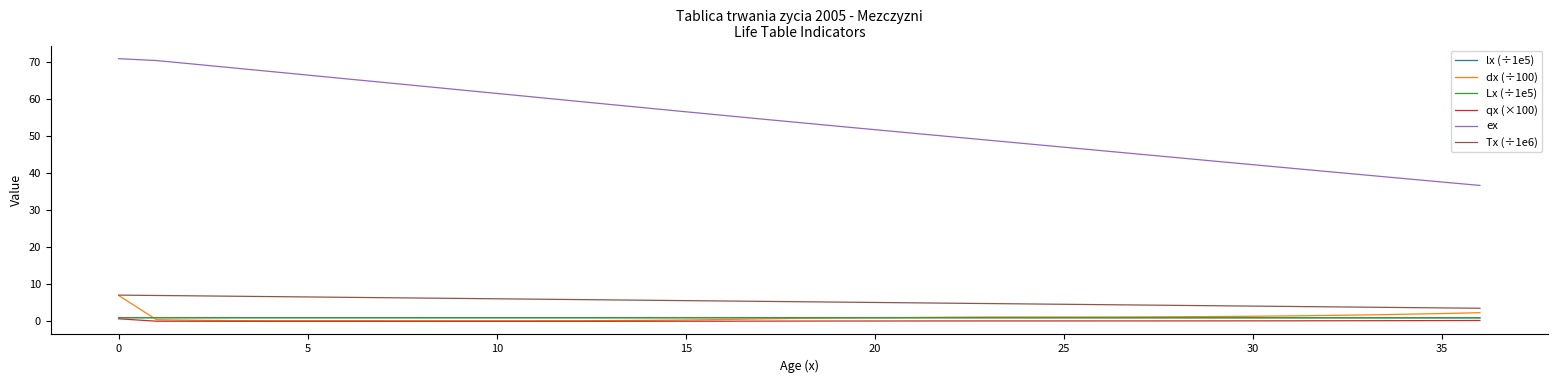

True or false: qx (×100) and Tx (÷1e6) cross at least once.

False